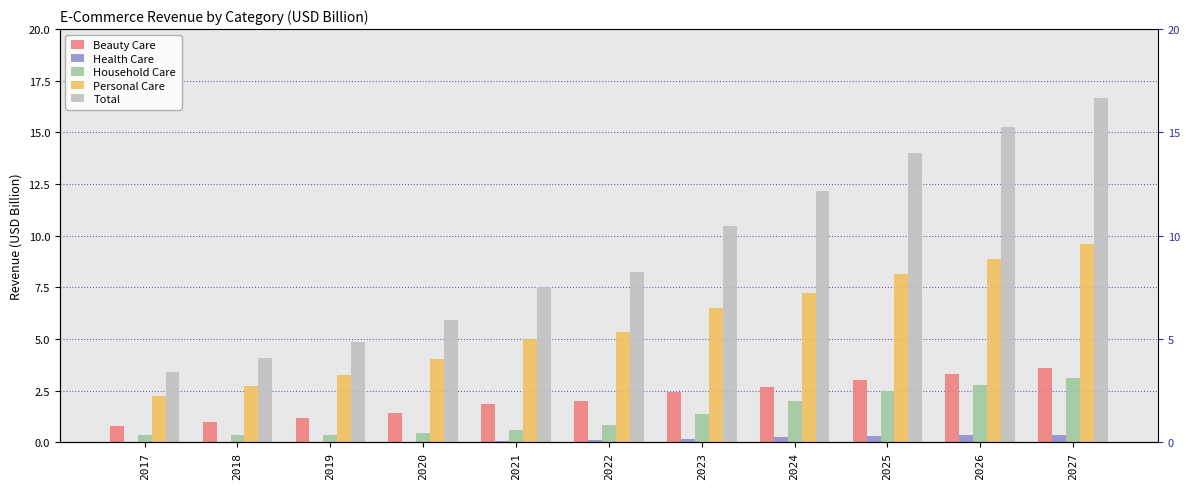

Which has a higher value, 2017 or 2021?

2021